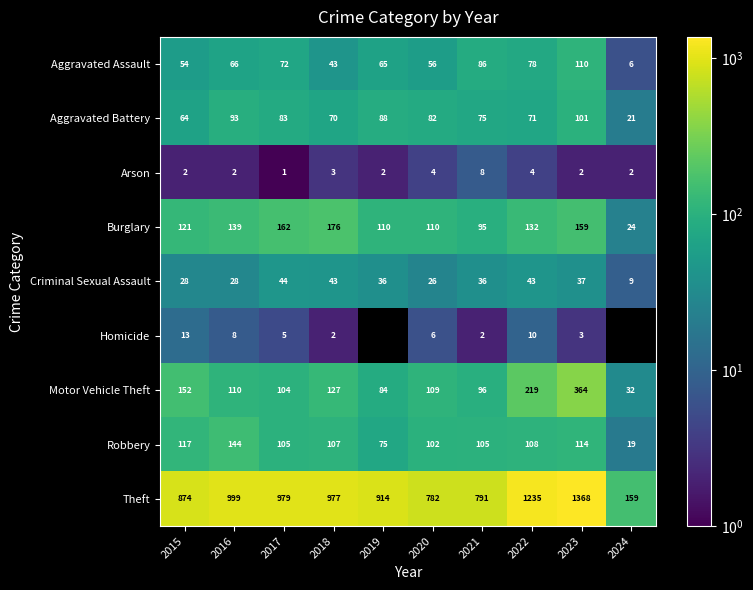

Is the value of Robbery at 2015 greater than the value of Aggravated Battery at 2017?

Yes